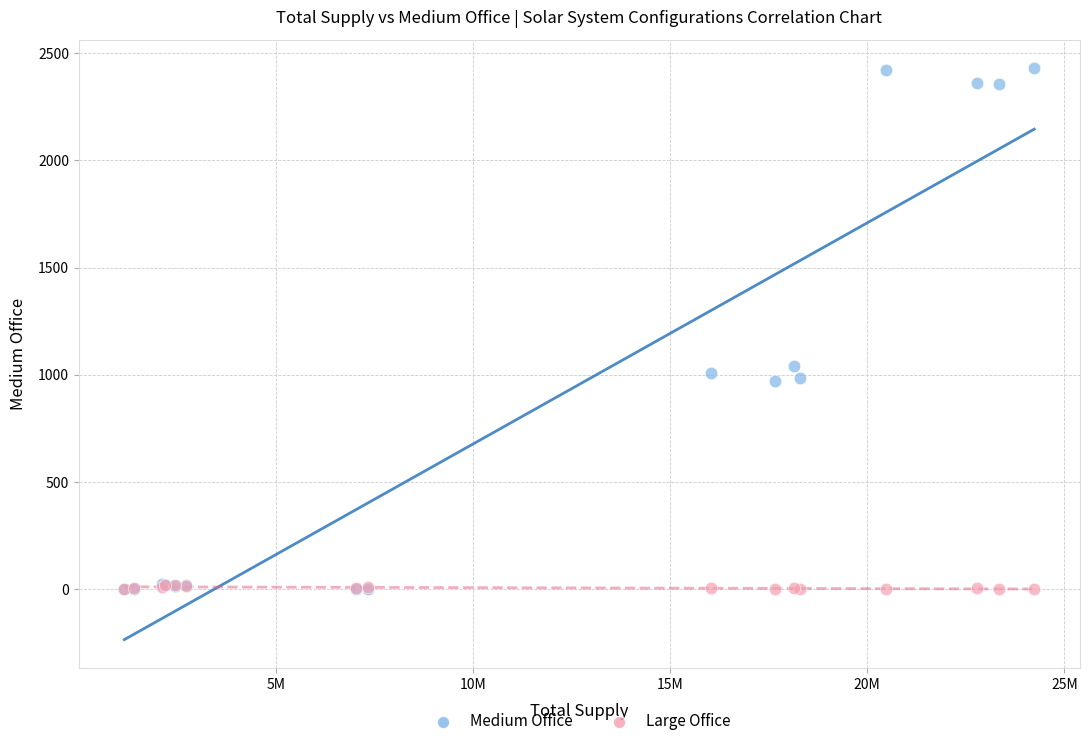

Which series has the widest spread of Y values?

Medium Office